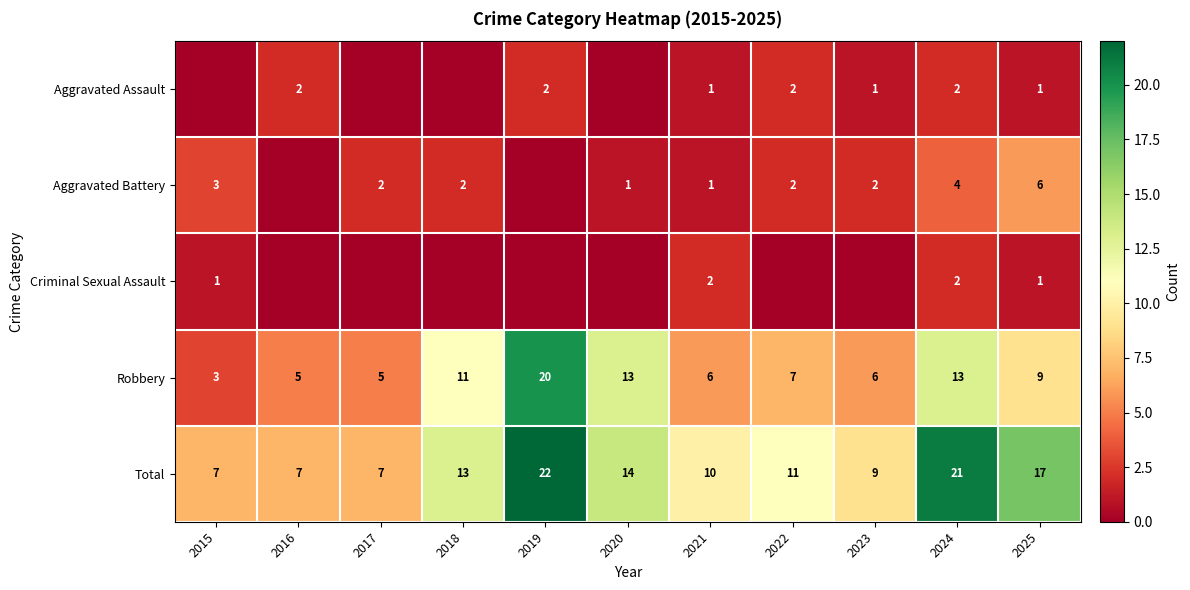

Is the value of Aggravated Battery at 2017 greater than the value of Criminal Sexual Assault at 2015?

Yes